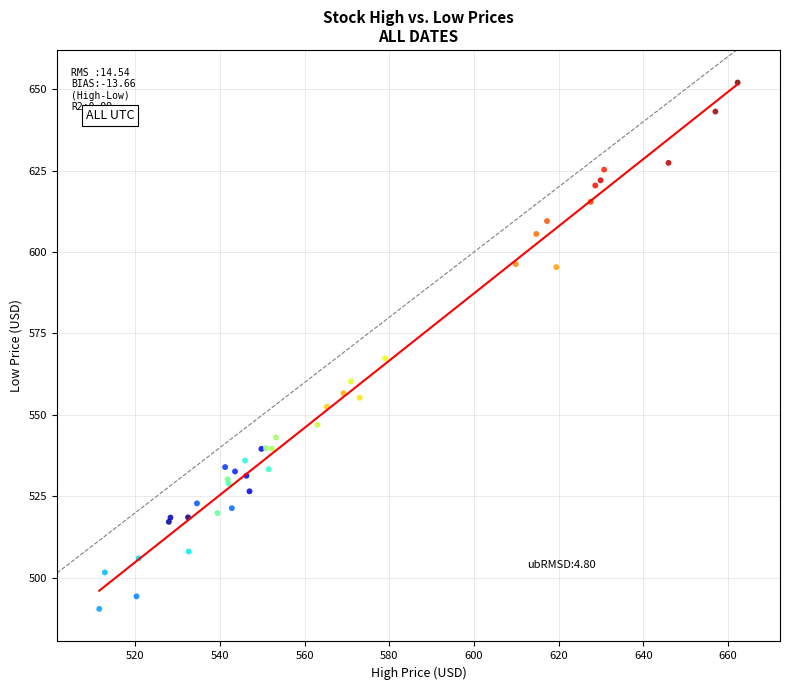

What Y value in the scatter plot is closest to 571?

567.4